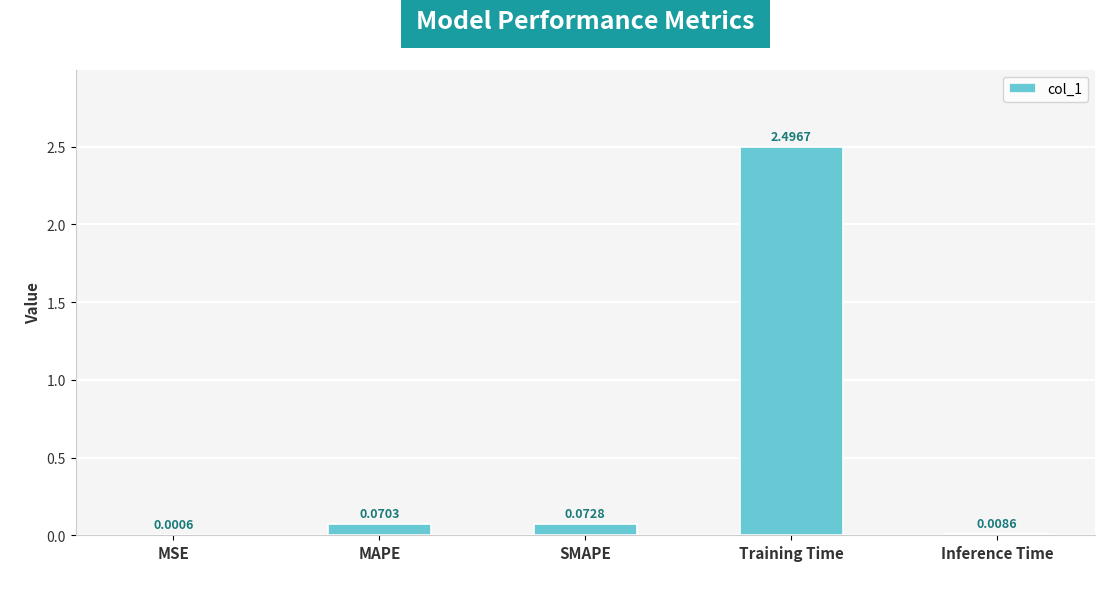

At which category does the chart reach its peak across all series?

Training Time